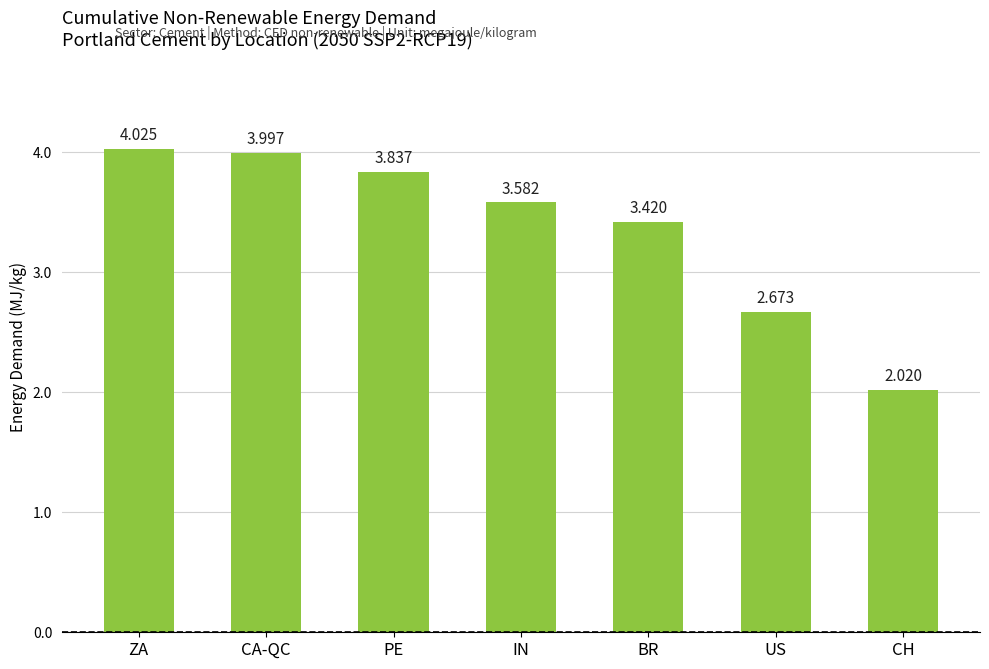

At which label does the data first exceed 3?

ZA